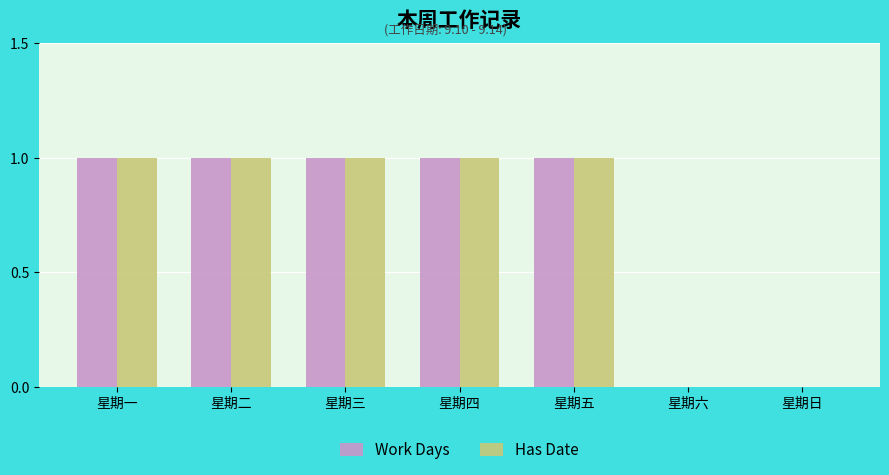

Reading left to right, list all the values displayed in this chart.

Work Days: 1	1	1	1	1	0	0
Has Date: 1	1	1	1	1	0	0